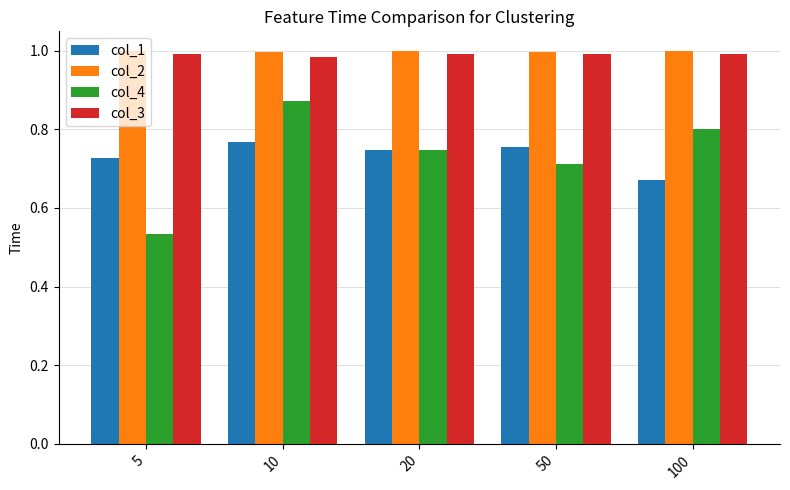

What is the spread (max minus min) of values at 10?

0.2